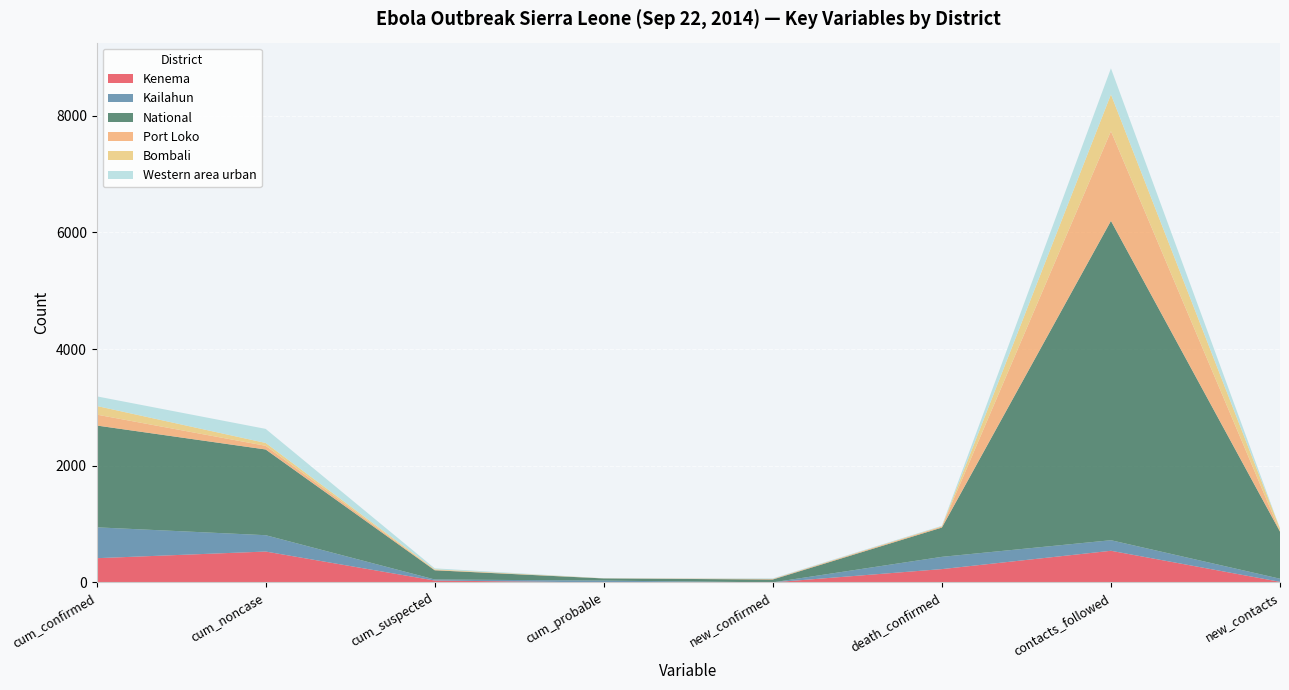

At which category is the sum across all series the highest?

contacts_followed